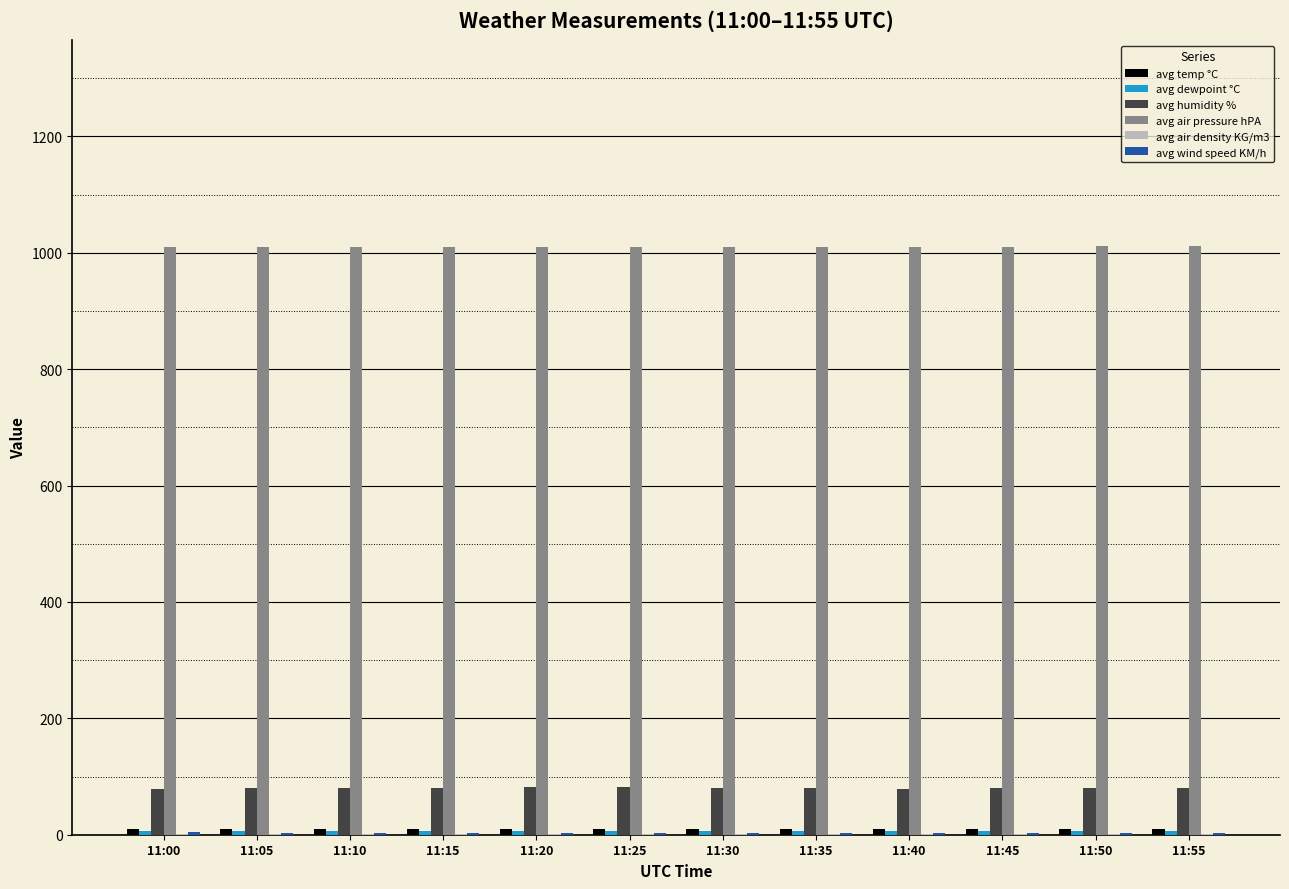

Are the bars horizontal?

No